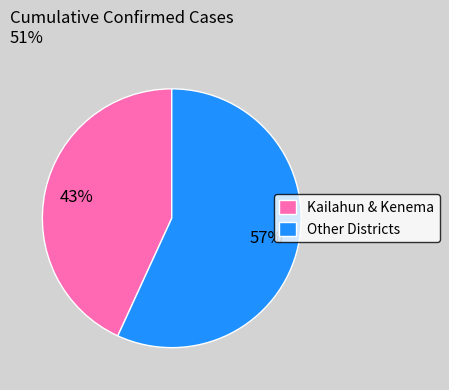

To the nearest percent, what is the average slice percentage?

50%